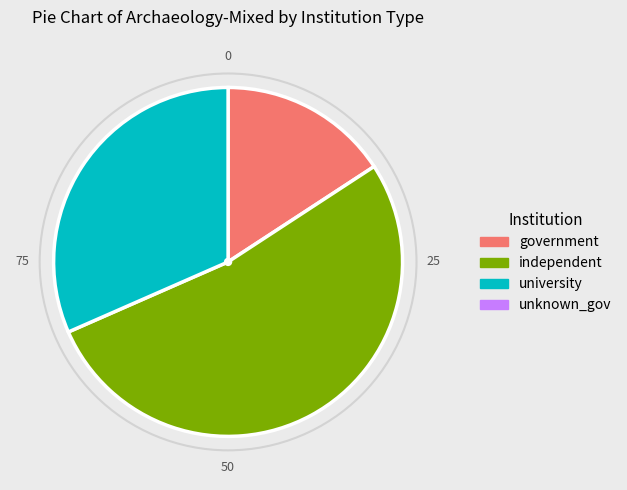

Count the number of slices in the pie.

3